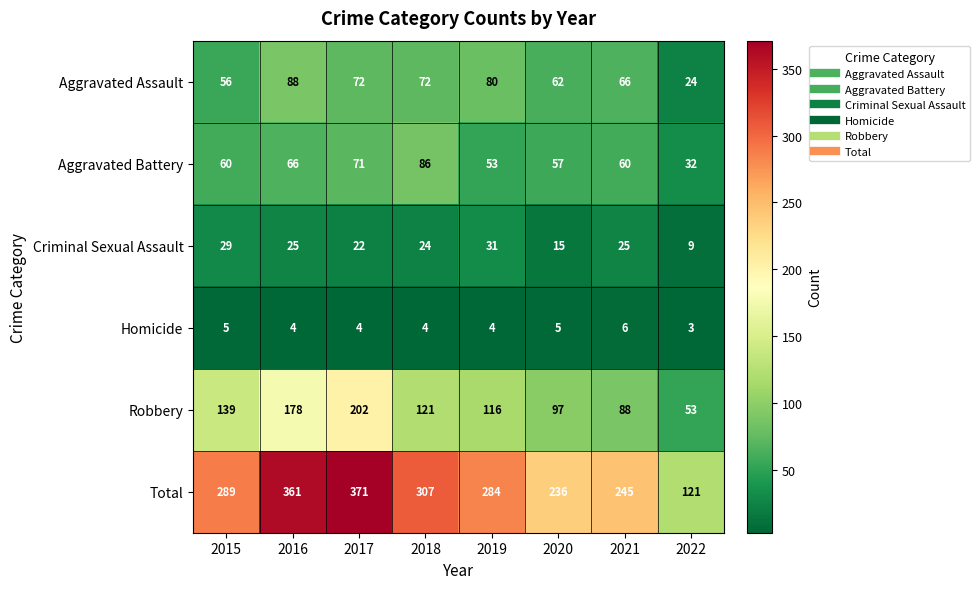

Count the number of data series in this chart.

6